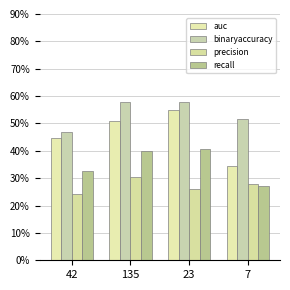

Are the bars grouped side by side (vs. stacked)?

Yes